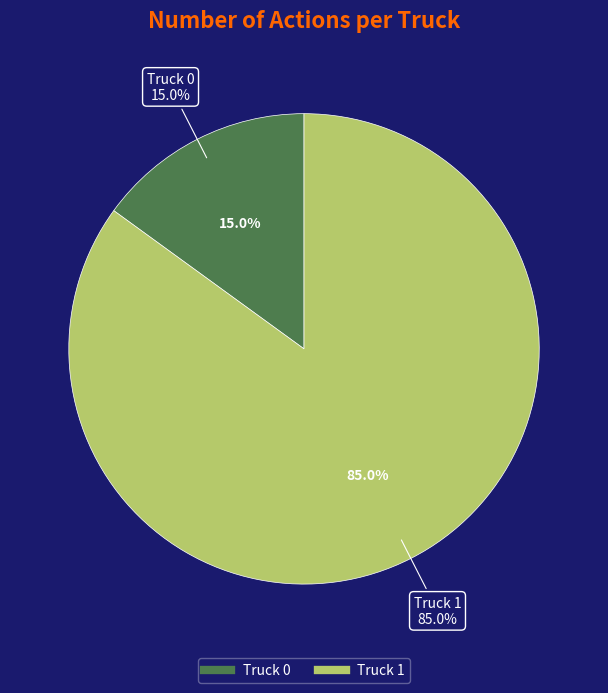

Rank the categories by value from highest to lowest.

Truck 1, Truck 0